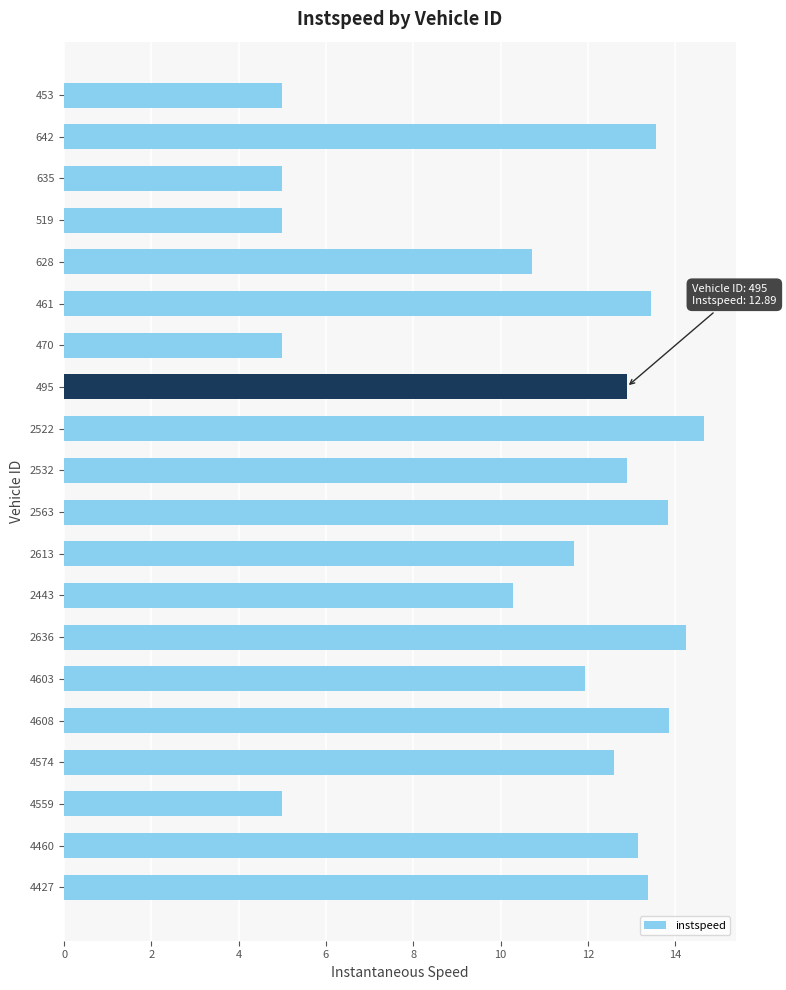

Which category has the highest value across all series?

2522